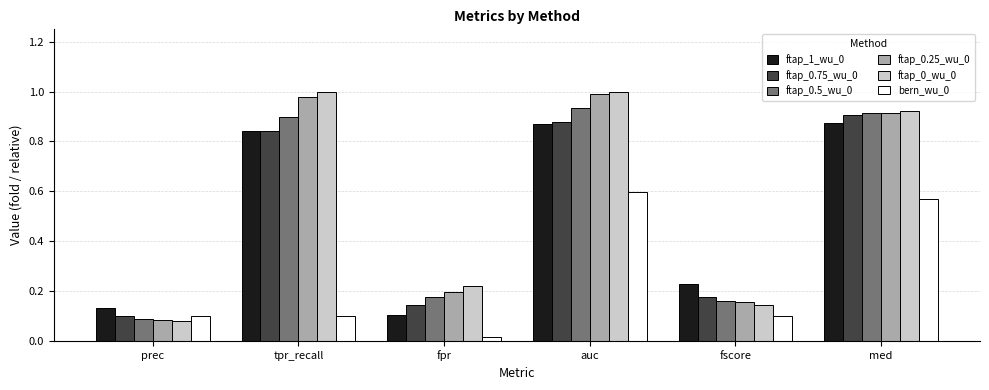

What is the label of the 2nd bar from the left?

tpr_recall